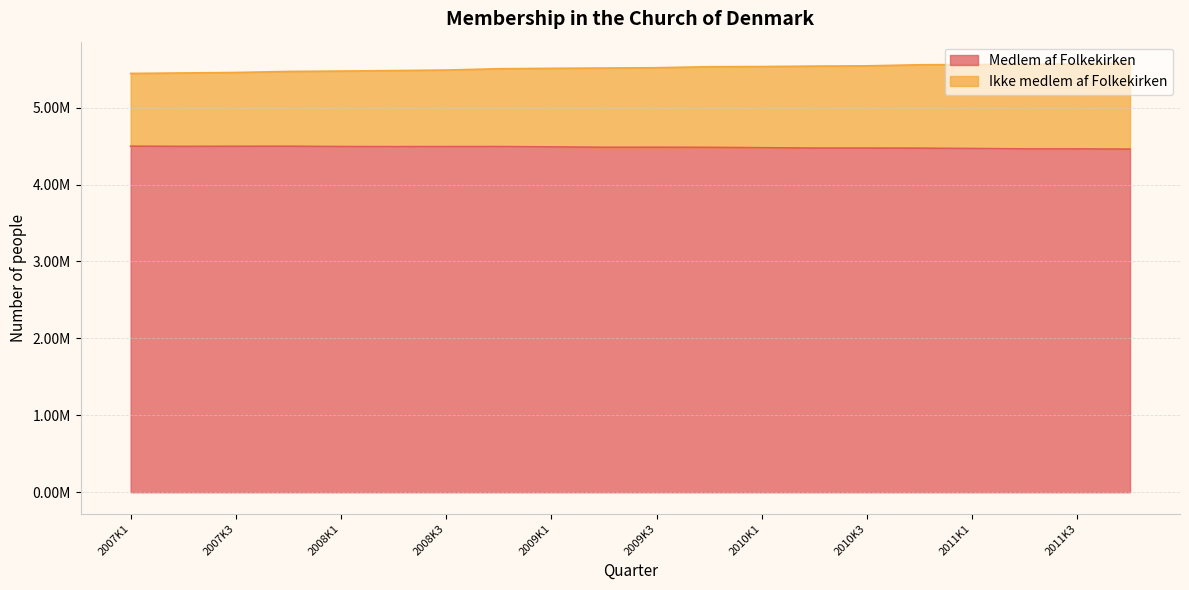

The value of Medlem af Folkekirken at 2011K3 is 4463981. True or false?

True